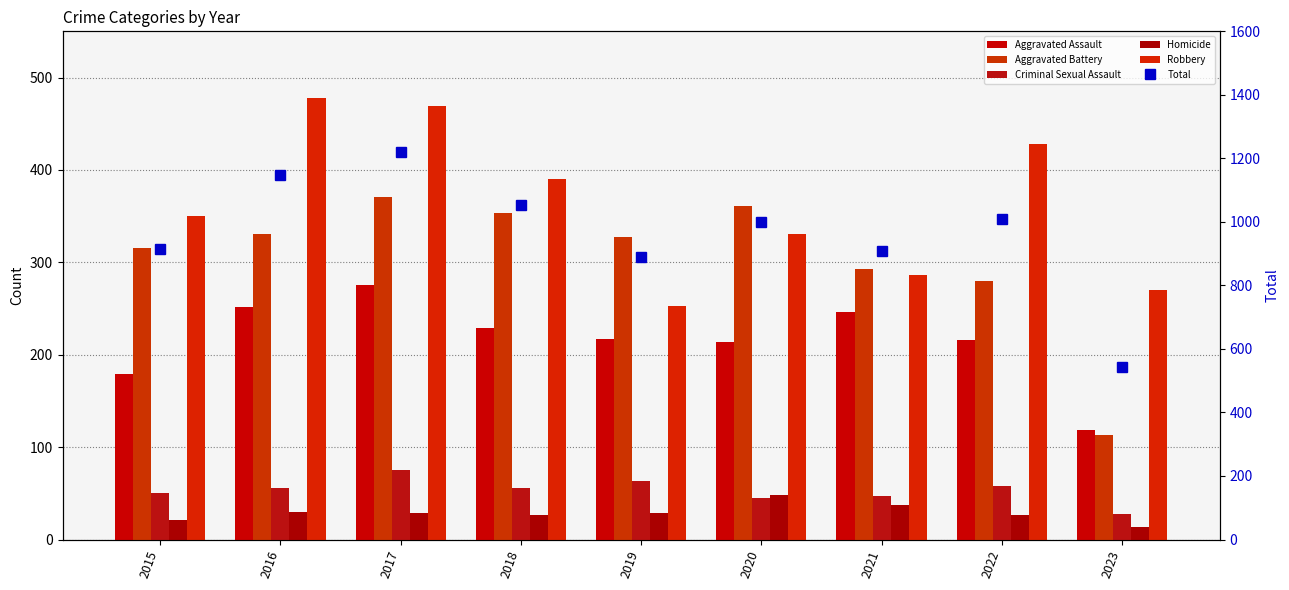

Which series has the largest total across all categories?

Total